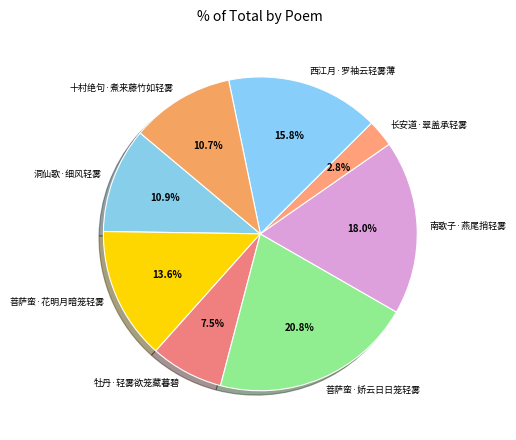

How much of the chart is everything except 牡丹·轻雾欲笼藏暮碧?

92.5%